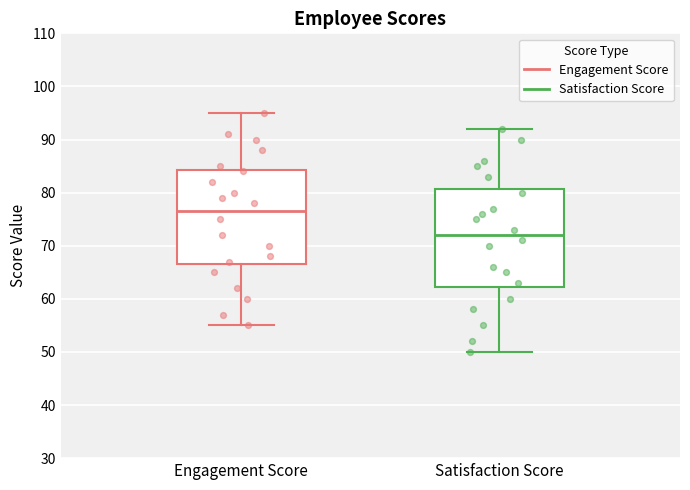

Which box has the lowest median line?

Satisfaction Score